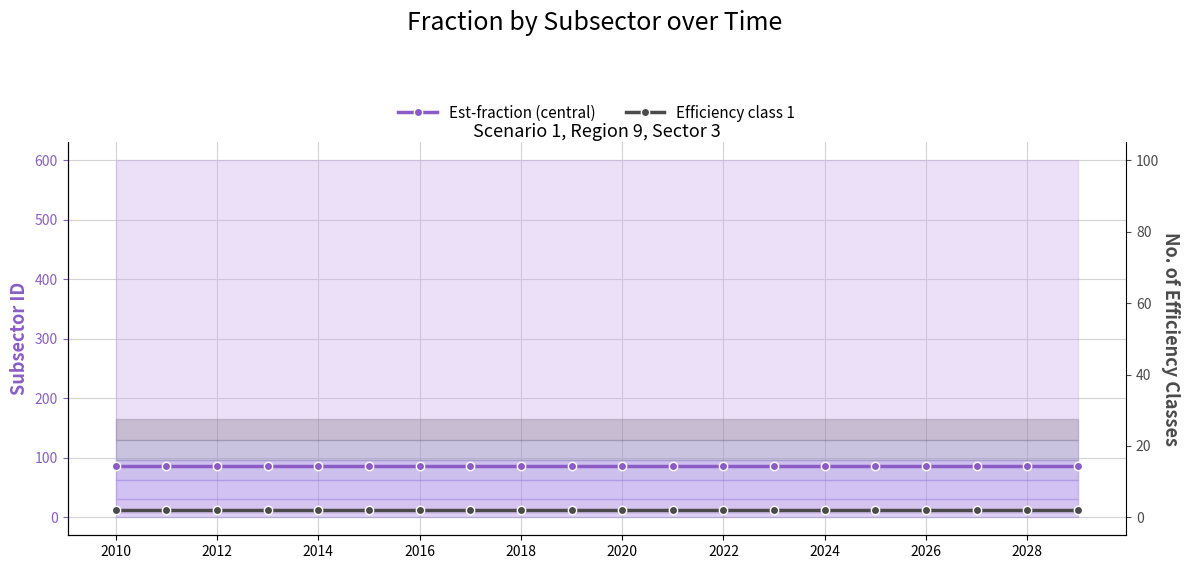

True or false: Est-fraction (central) has more than 1 points higher than both neighbors.

False